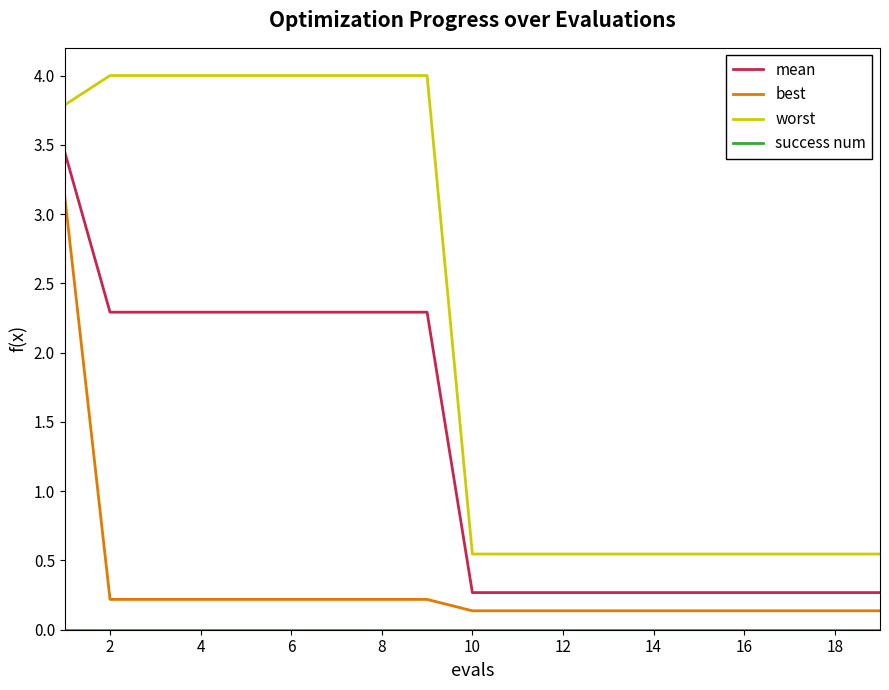

What is the average value of the best series?

0.3